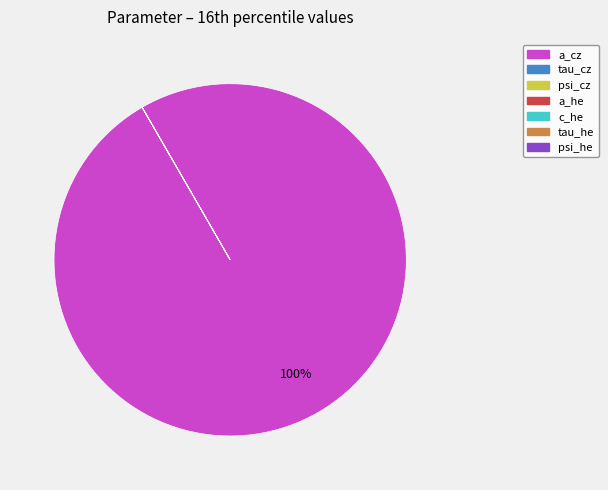

Which category has the biggest portion of the pie?

a_cz